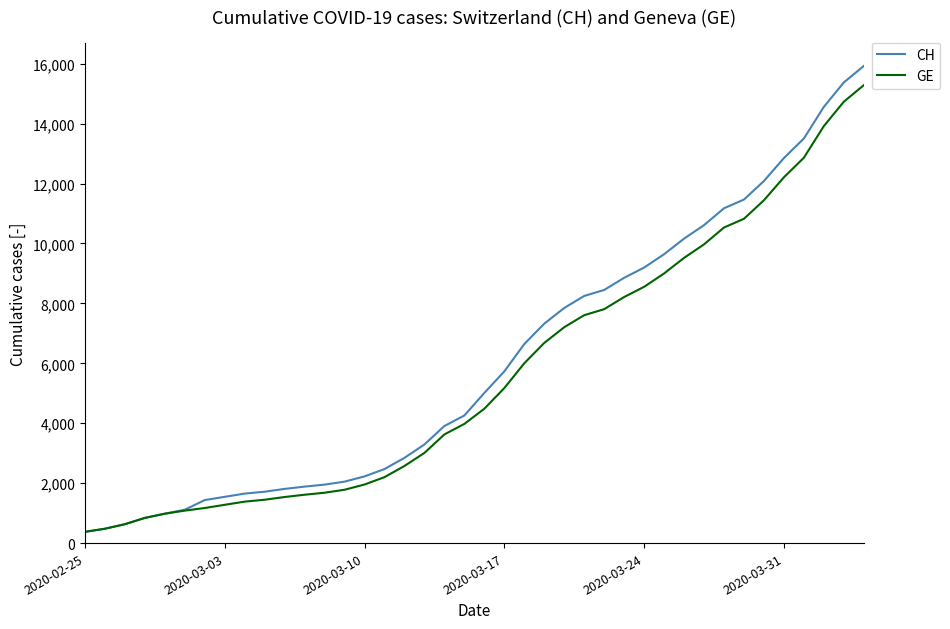

What is the maximum value for GE?

15284